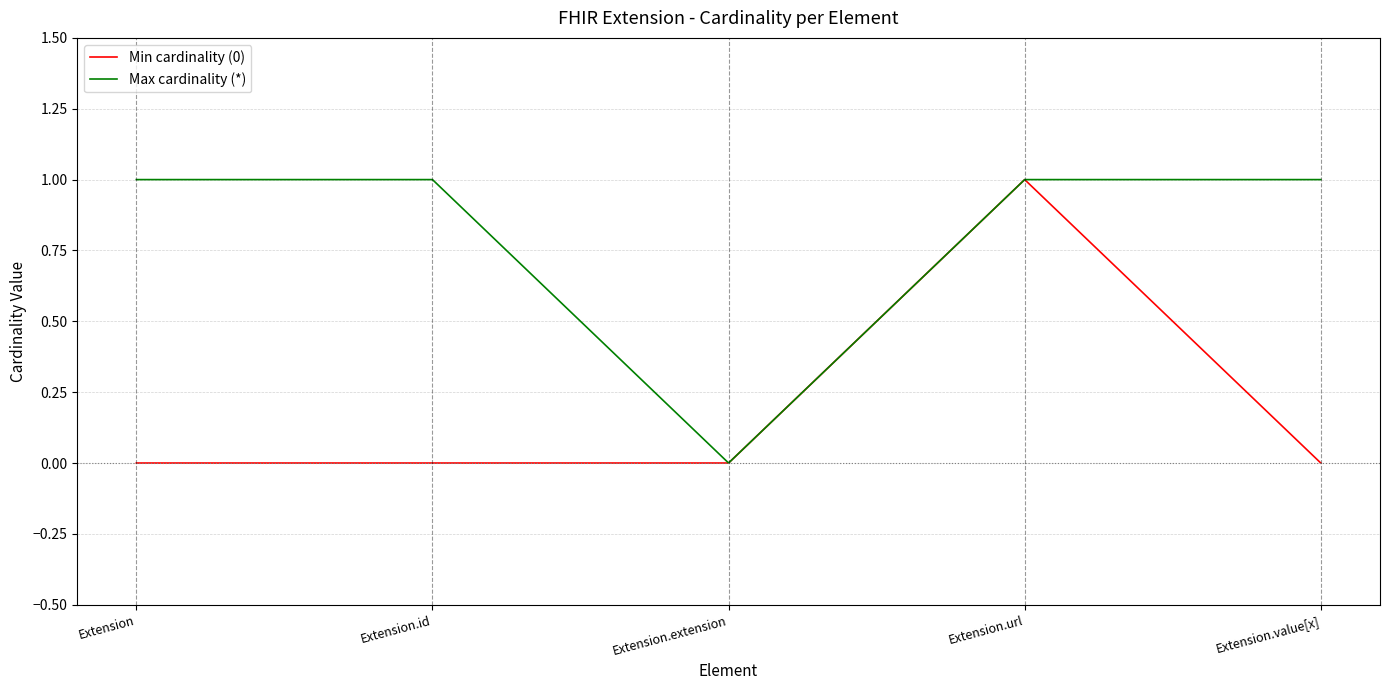

What position from the left is Extension?

1